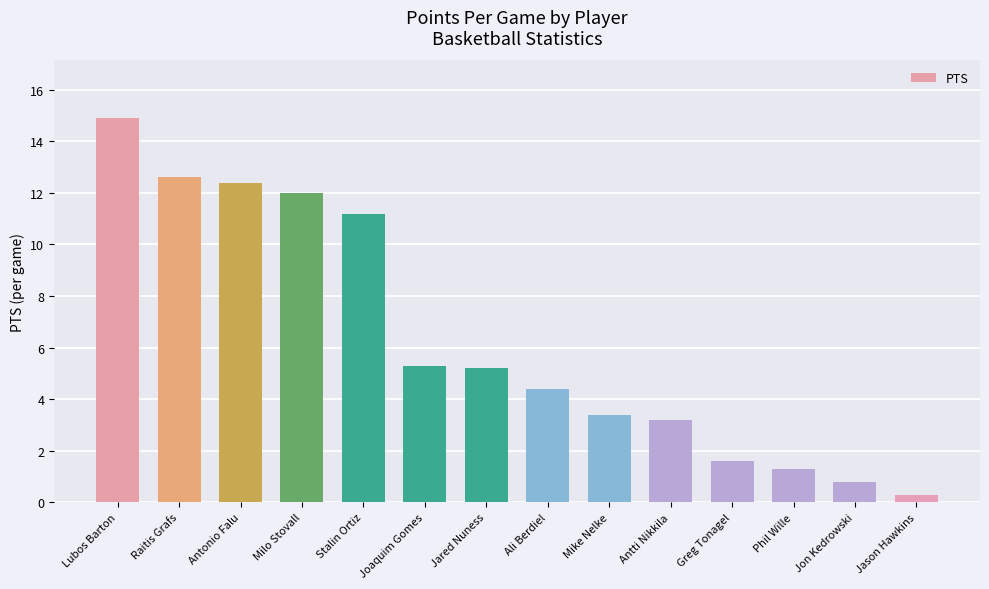

What is the difference between the maximum and minimum values?

14.6